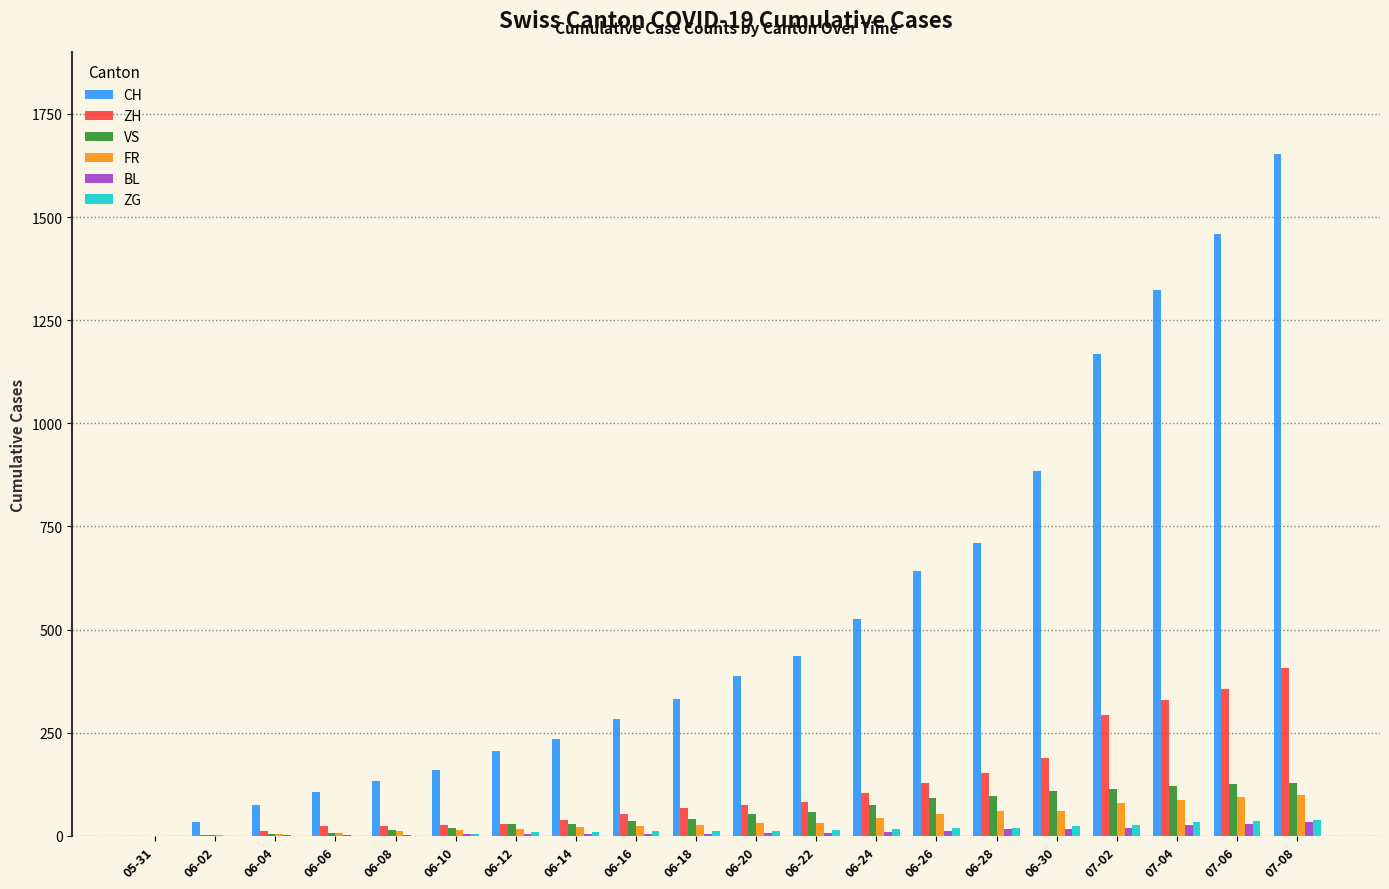

The value of FR at 06-28 is 61. True or false?

True